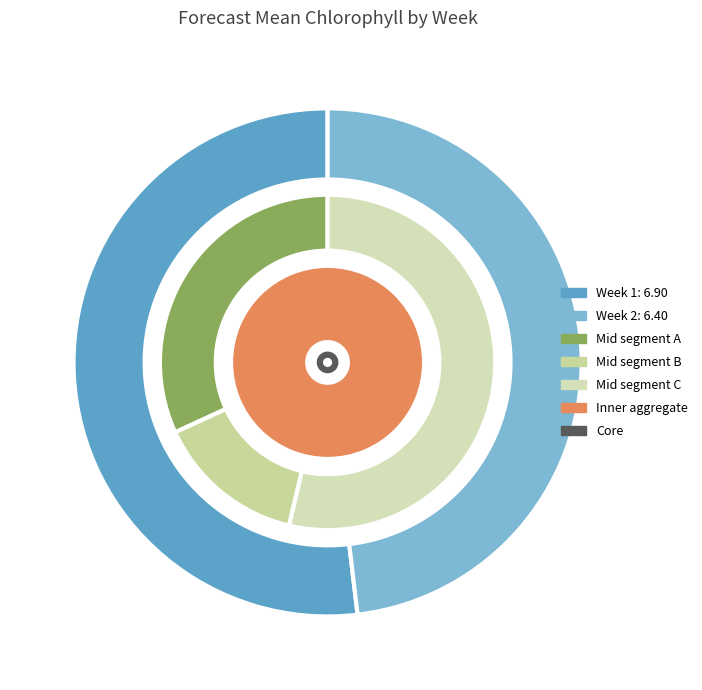

Which category has the biggest portion of the pie?

1